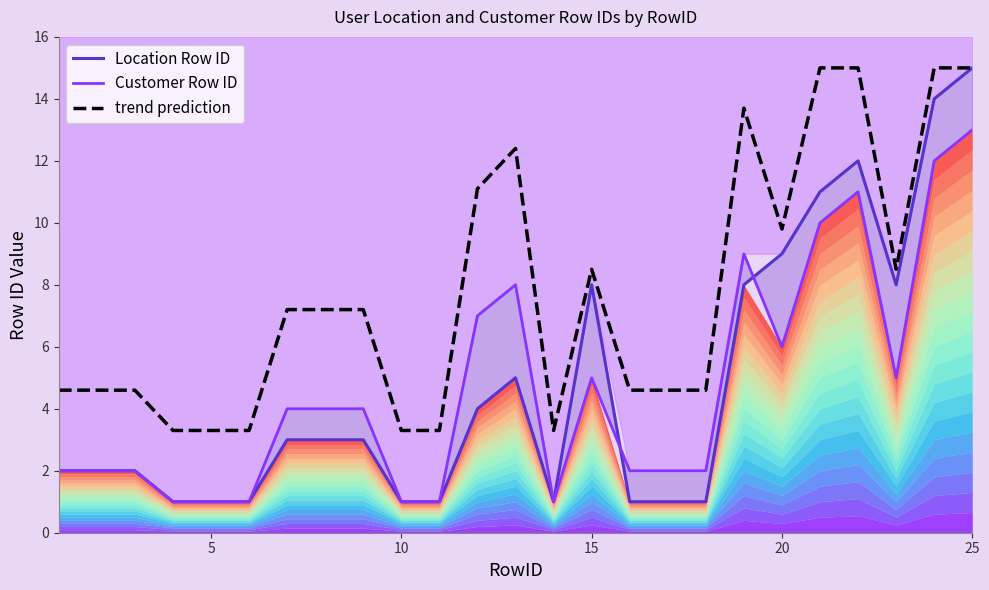

At which category does the chart reach its peak across all series?

25